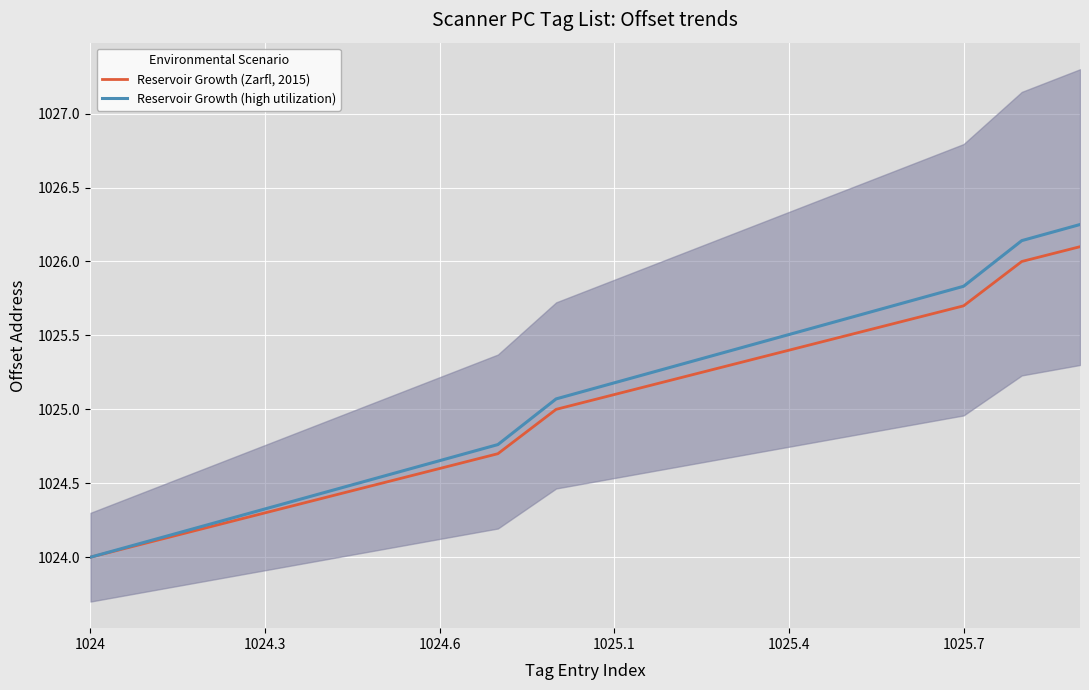

True or false: Reservoir Growth (Zarfl, 2015) has a value of 704.2 at 1024.

False